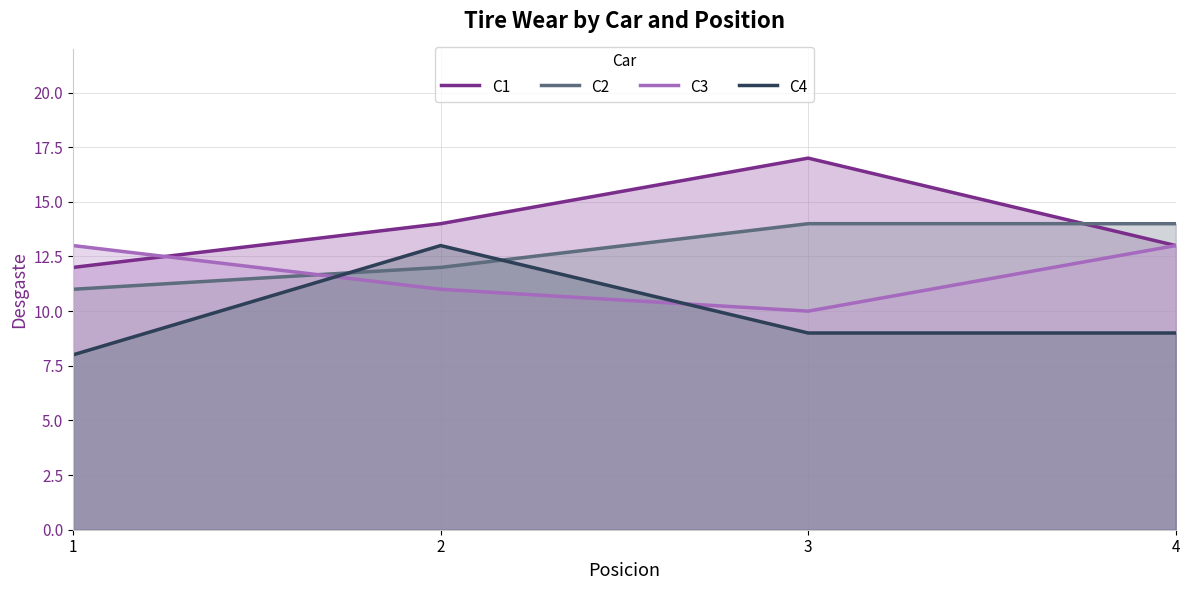

Which series has the largest total across all categories?

C1